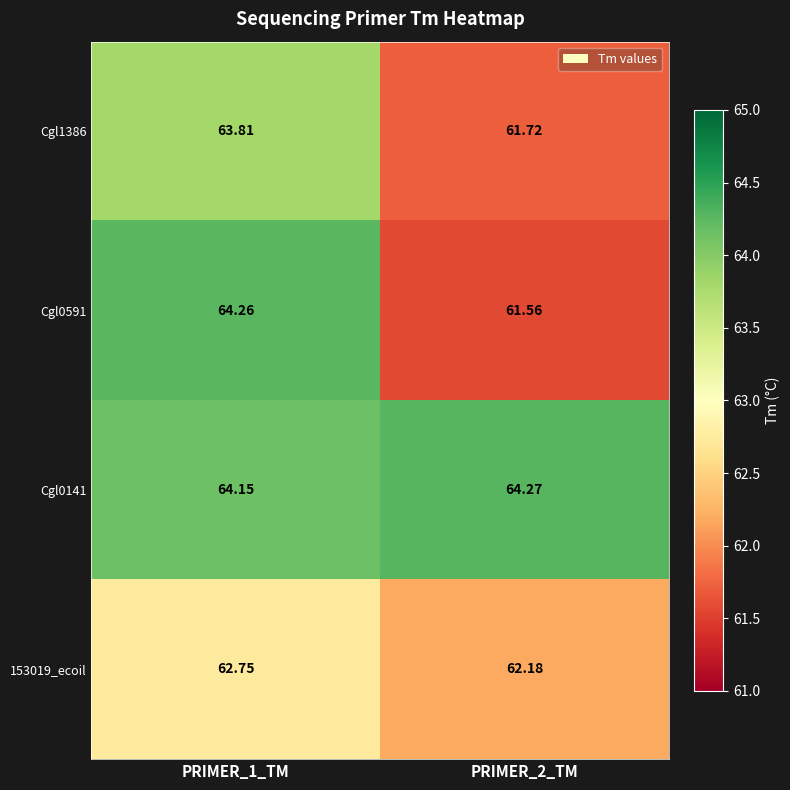

Is the value of Cgl1386 at PRIMER_2_TM greater than the value of Cgl0141 at PRIMER_1_TM?

No